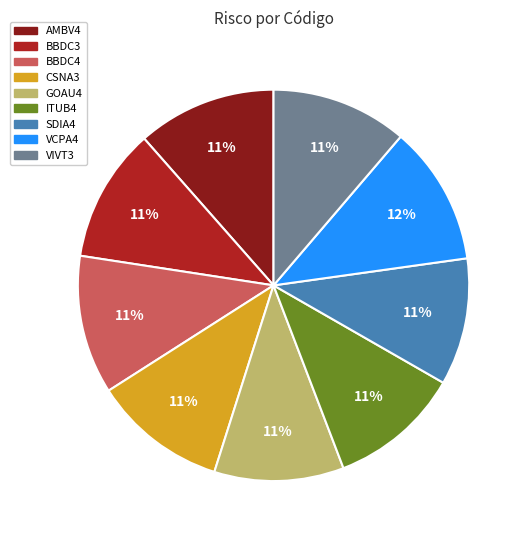

To the nearest percent, what percentage of the pie is AMBV4?

11%